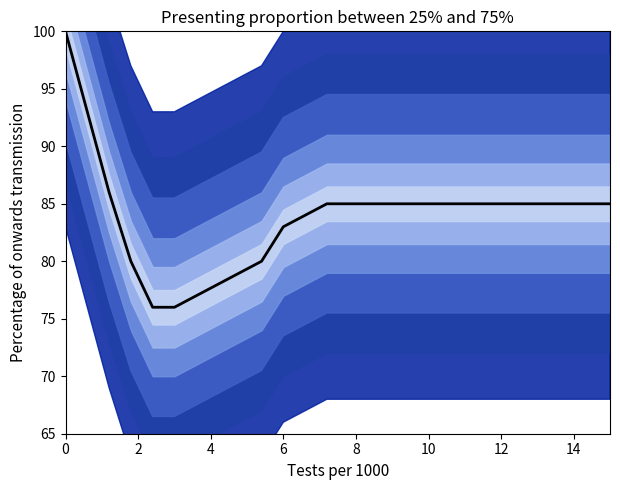

How many data points does each series have?

26